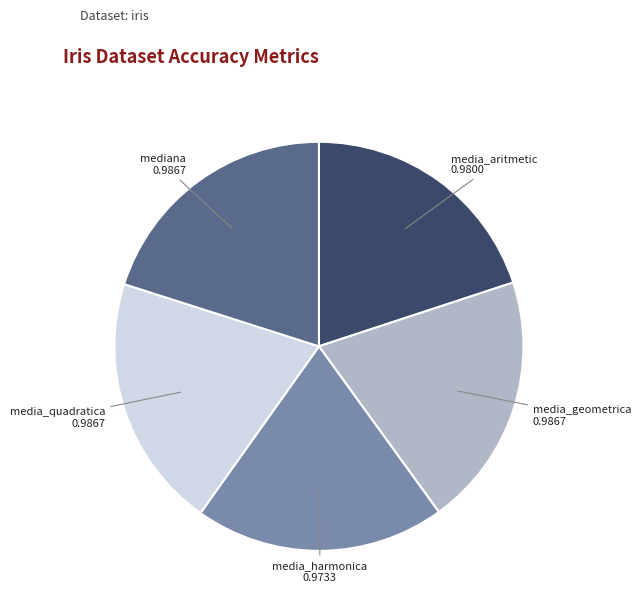

Is there any slice that represents more than half of the pie?

No